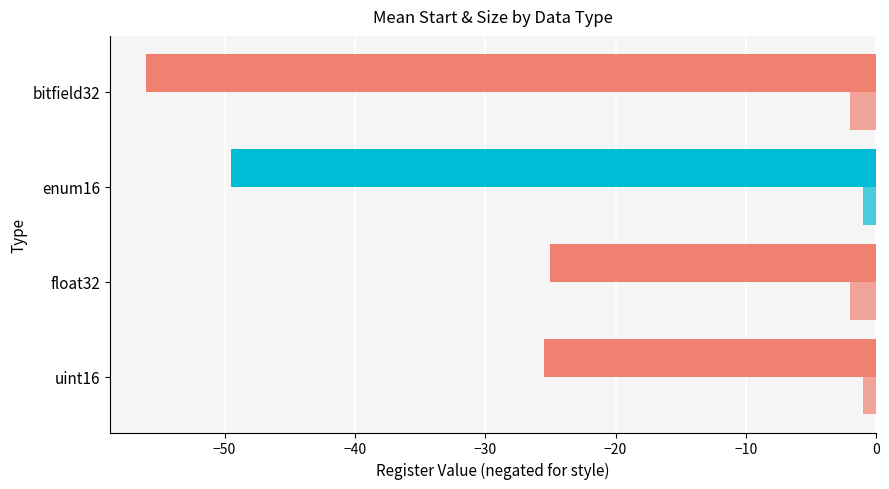

Count the number of data series in this chart.

2